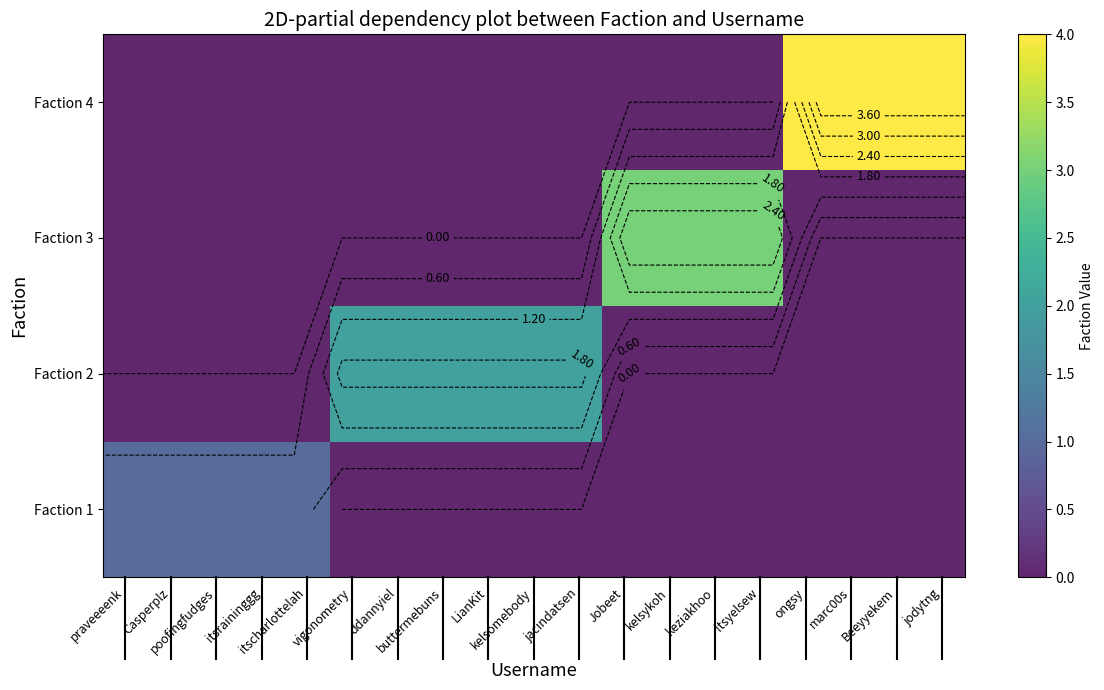

Count the number of categories in the chart.

19